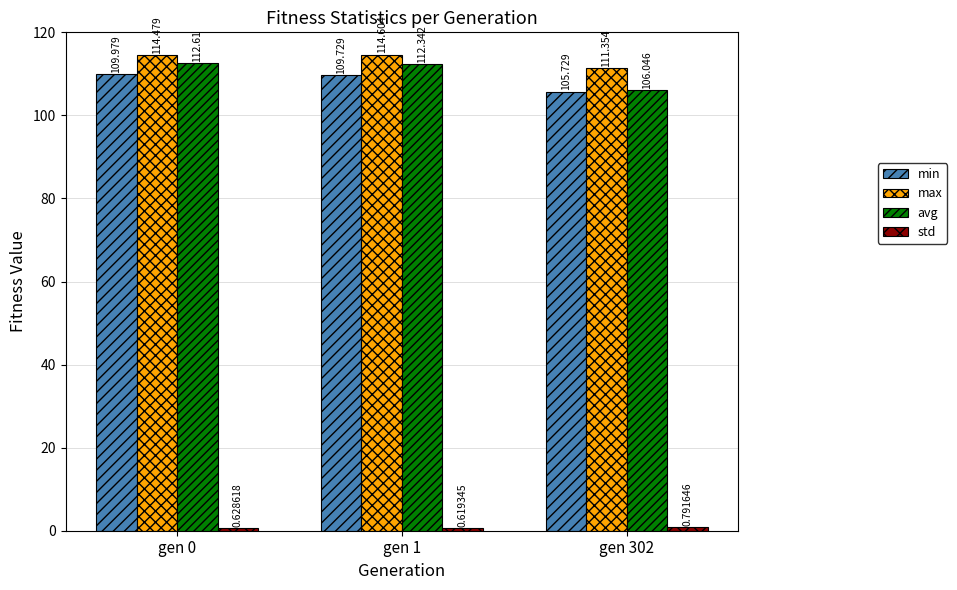

How many groups of bars are there?

3